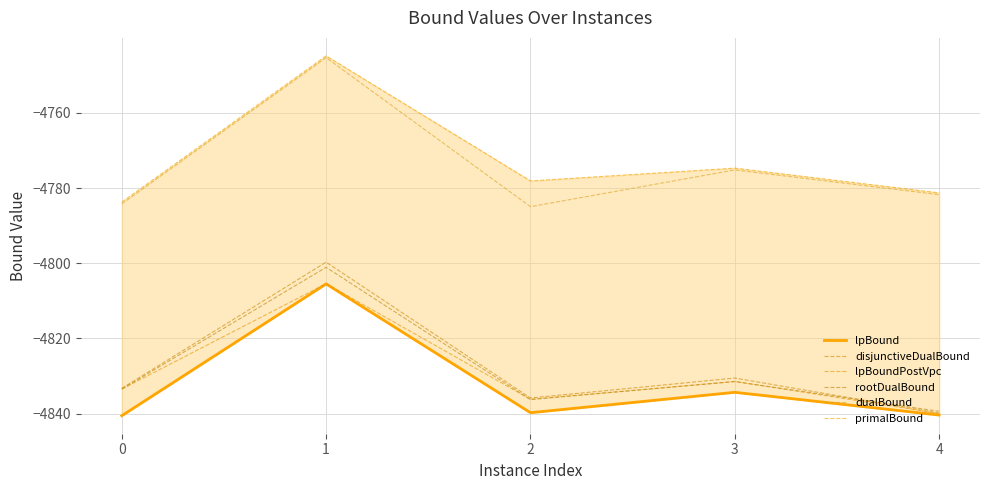

True or false: rootDualBound and lpBound cross at least once.

False